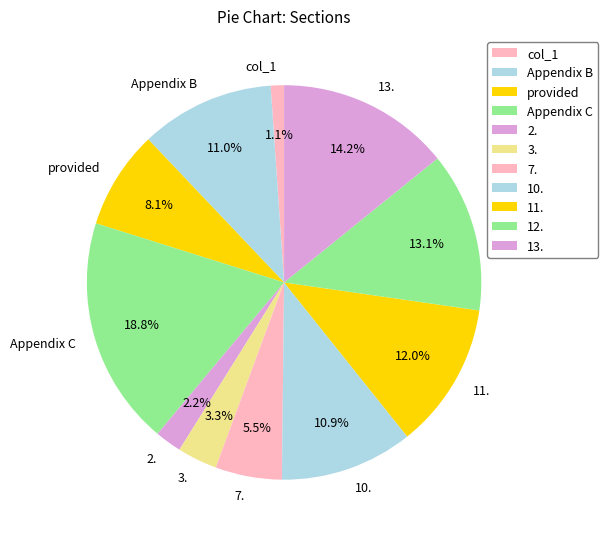

Which slice is the largest?

Appendix C